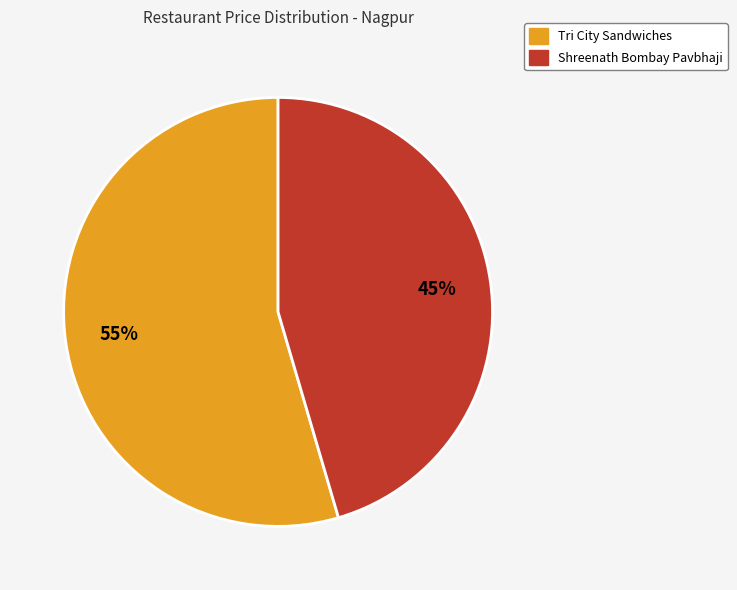

What percentage is the Tri City Sandwiches slice, to the nearest percent?

55%